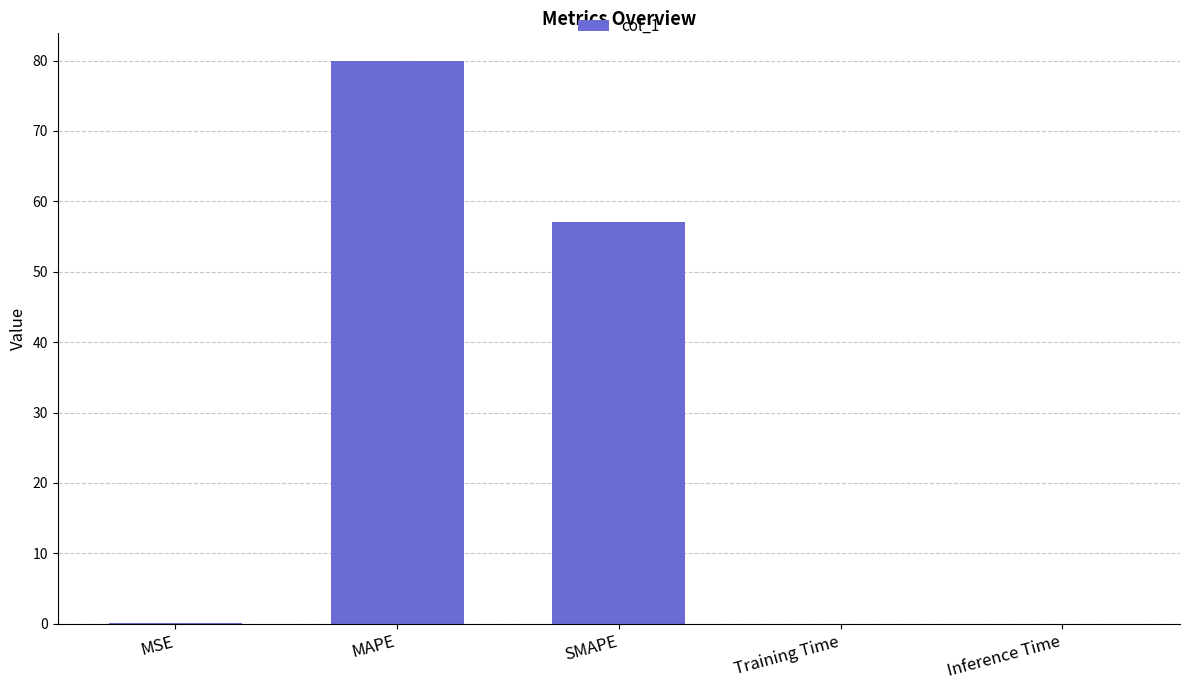

Which label corresponds to the largest value in the chart?

MAPE